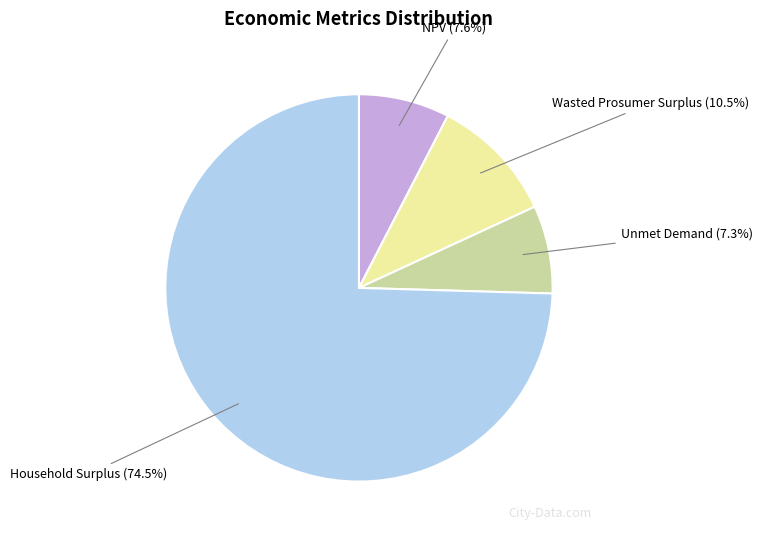

Which category has the biggest portion of the pie?

Household Surplus